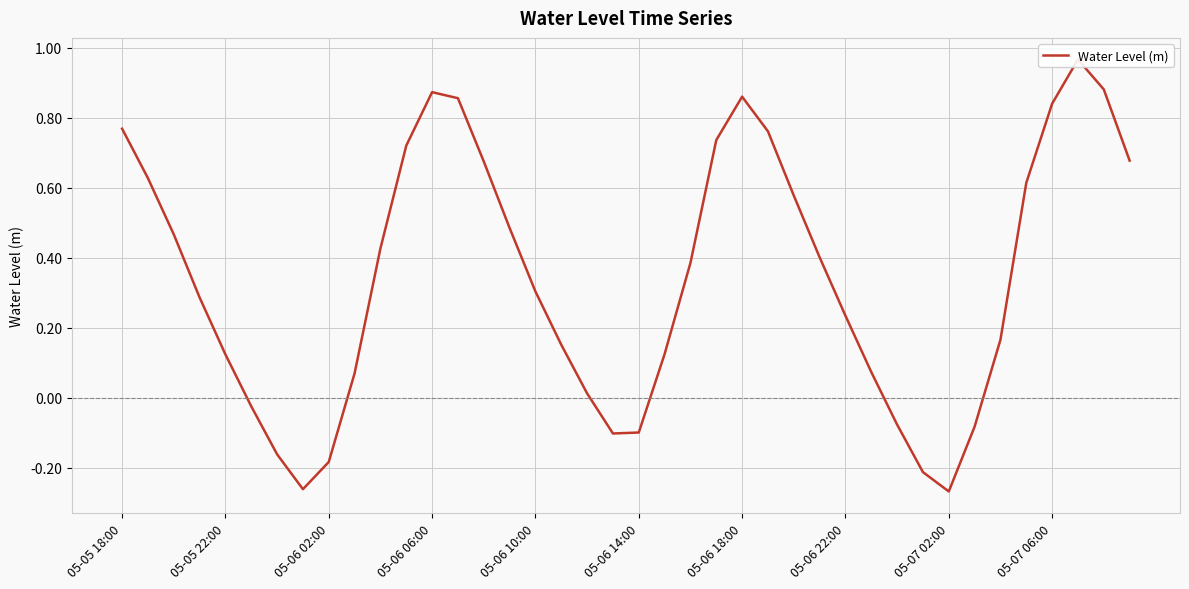

Between 36 and 35, which is larger?

36